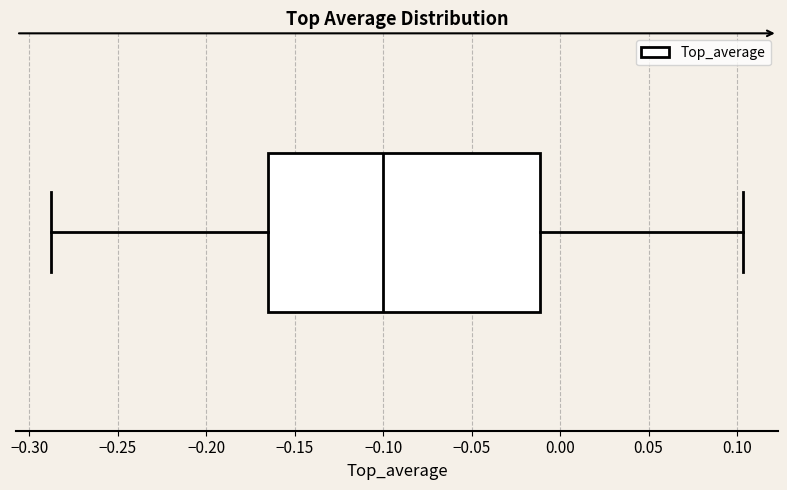

Transcribe this box plot: give where the median line is, the range the box spans, and where the two whiskers end, as read against the x-axis. The values are not printed on the chart, so give them approximately, as read against the axis.

median -0.100, box -0.165 to -0.010, whiskers -0.290 to 0.105